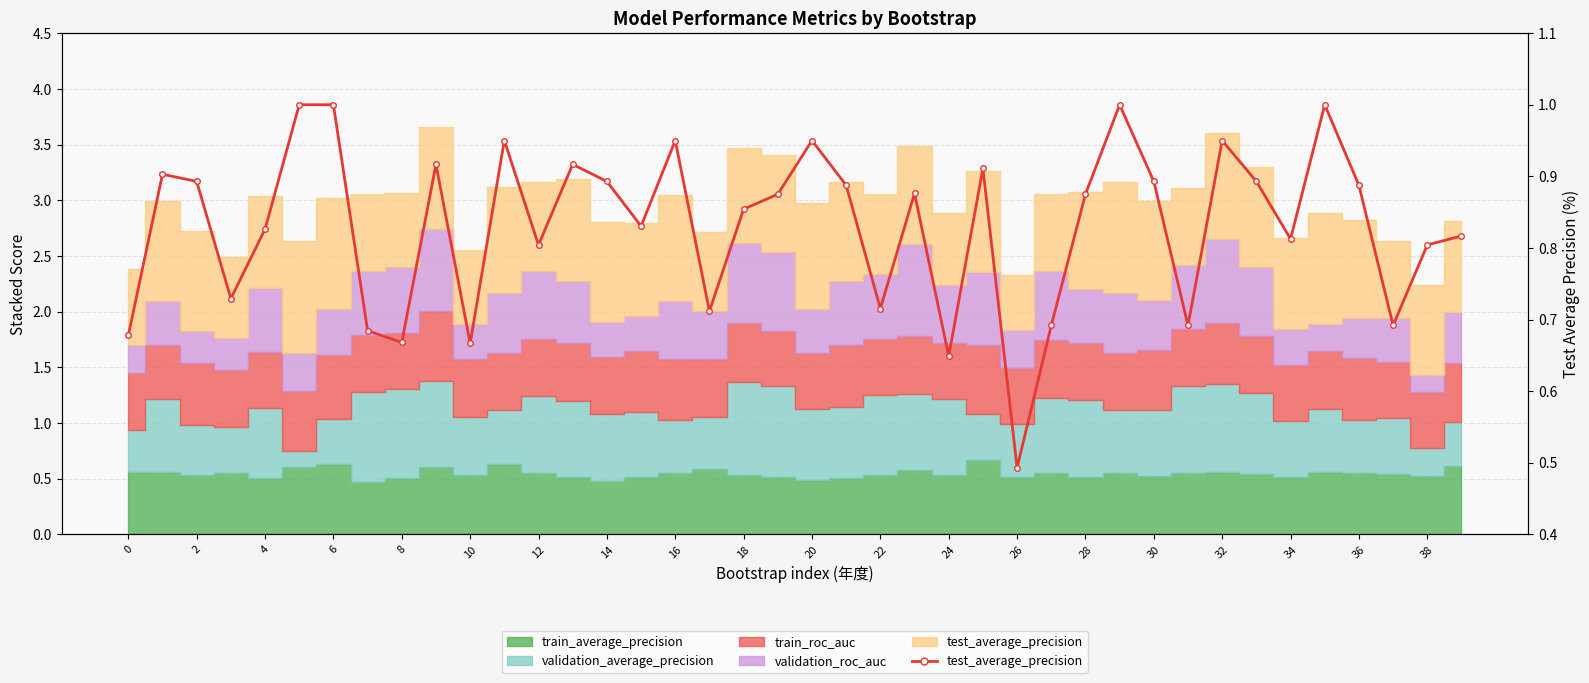

True or false: the data has more than 2 interior local peaks.

True